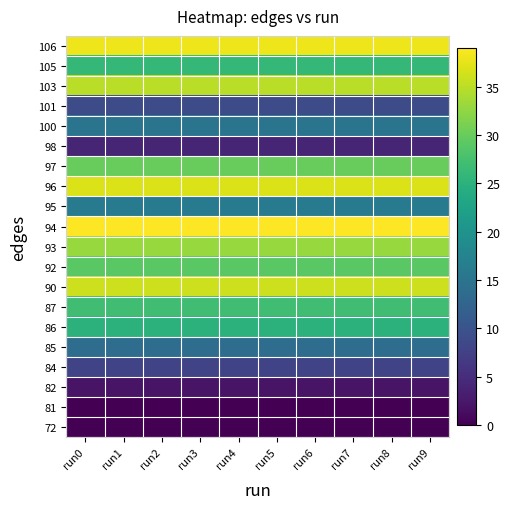

Reading right to left, list all the values displayed in this chart.

72: run9=0	run8=0	run7=0	run6=0	run5=0	run4=0	run3=0	run2=0	run1=0	run0=0
81: run9=0	run8=0	run7=0	run6=0	run5=0	run4=0	run3=0	run2=0	run1=0	run0=0
82: run9=2	run8=2	run7=2	run6=2	run5=2	run4=2	run3=2	run2=2	run1=2	run0=2
84: run9=8	run8=8	run7=8	run6=8	run5=8	run4=8	run3=8	run2=8	run1=8	run0=8
85: run9=14	run8=14	run7=14	run6=14	run5=14	run4=14	run3=14	run2=14	run1=14	run0=14
86: run9=25	run8=25	run7=25	run6=25	run5=25	run4=25	run3=25	run2=25	run1=25	run0=25
87: run9=27	run8=27	run7=27	run6=27	run5=27	run4=27	run3=27	run2=27	run1=27	run0=27
90: run9=36	run8=36	run7=36	run6=36	run5=36	run4=36	run3=36	run2=36	run1=36	run0=36
92: run9=29	run8=29	run7=29	run6=29	run5=29	run4=29	run3=29	run2=29	run1=29	run0=29
93: run9=33	run8=33	run7=33	run6=33	run5=33	run4=33	run3=33	run2=33	run1=33	run0=33
94: run9=39	run8=39	run7=39	run6=39	run5=39	run4=39	run3=39	run2=39	run1=39	run0=39
95: run9=16	run8=16	run7=16	run6=16	run5=16	run4=16	run3=16	run2=16	run1=16	run0=16
96: run9=37	run8=37	run7=37	run6=37	run5=37	run4=37	run3=37	run2=37	run1=37	run0=37
97: run9=30	run8=30	run7=30	run6=30	run5=30	run4=30	run3=30	run2=30	run1=30	run0=30
98: run9=4	run8=4	run7=4	run6=4	run5=4	run4=4	run3=4	run2=4	run1=4	run0=4
100: run9=15	run8=15	run7=15	run6=15	run5=15	run4=15	run3=15	run2=15	run1=15	run0=15
101: run9=9	run8=9	run7=9	run6=9	run5=9	run4=9	run3=9	run2=9	run1=9	run0=9
103: run9=35	run8=35	run7=35	run6=35	run5=35	run4=35	run3=35	run2=35	run1=35	run0=35
105: run9=26	run8=26	run7=26	run6=26	run5=26	run4=26	run3=26	run2=26	run1=26	run0=26
106: run9=38	run8=38	run7=38	run6=38	run5=38	run4=38	run3=38	run2=38	run1=38	run0=38